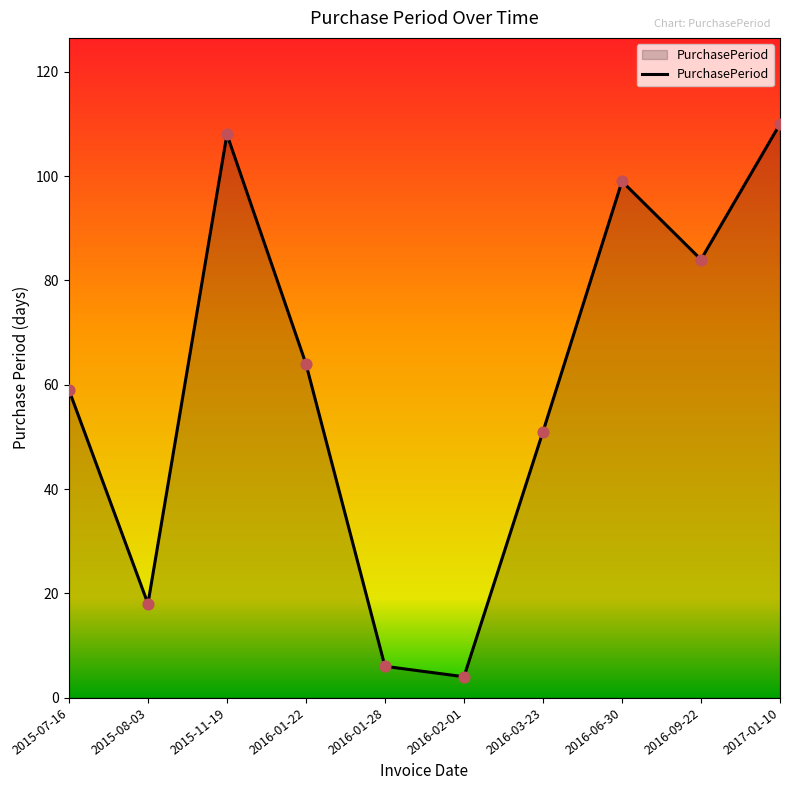

Which has a higher value, 2016-01-28 or 2016-02-01?

2016-01-28